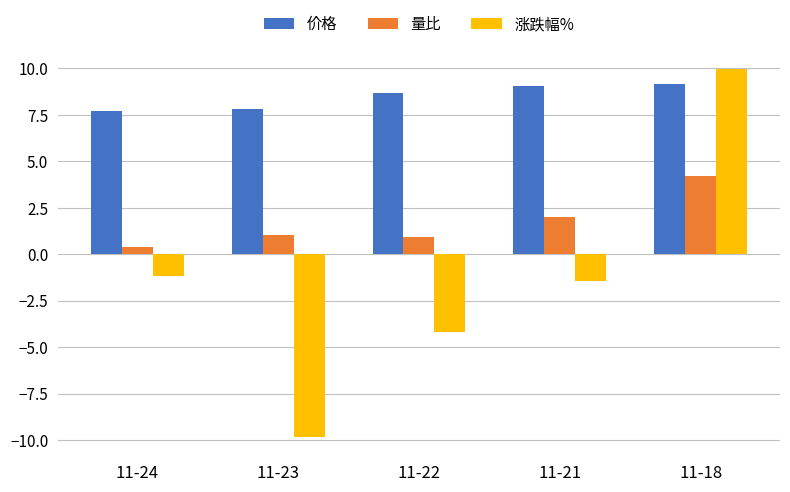

Where is 量比 nearest to the value 2?

11-21